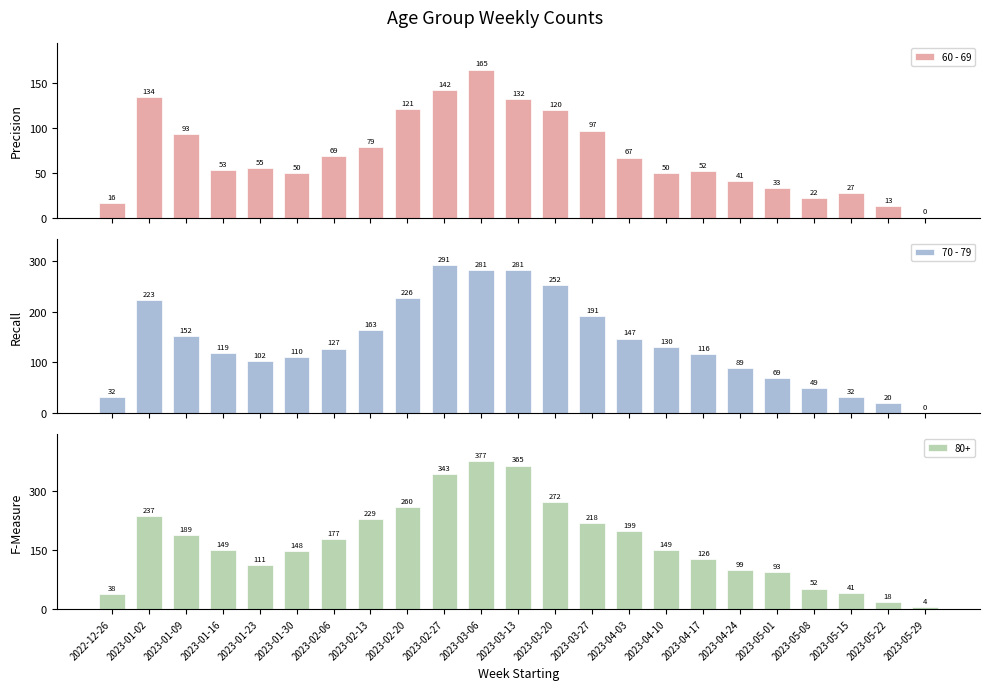

Which series changed the most between 2023-01-02 and 2023-01-23?

70 - 79